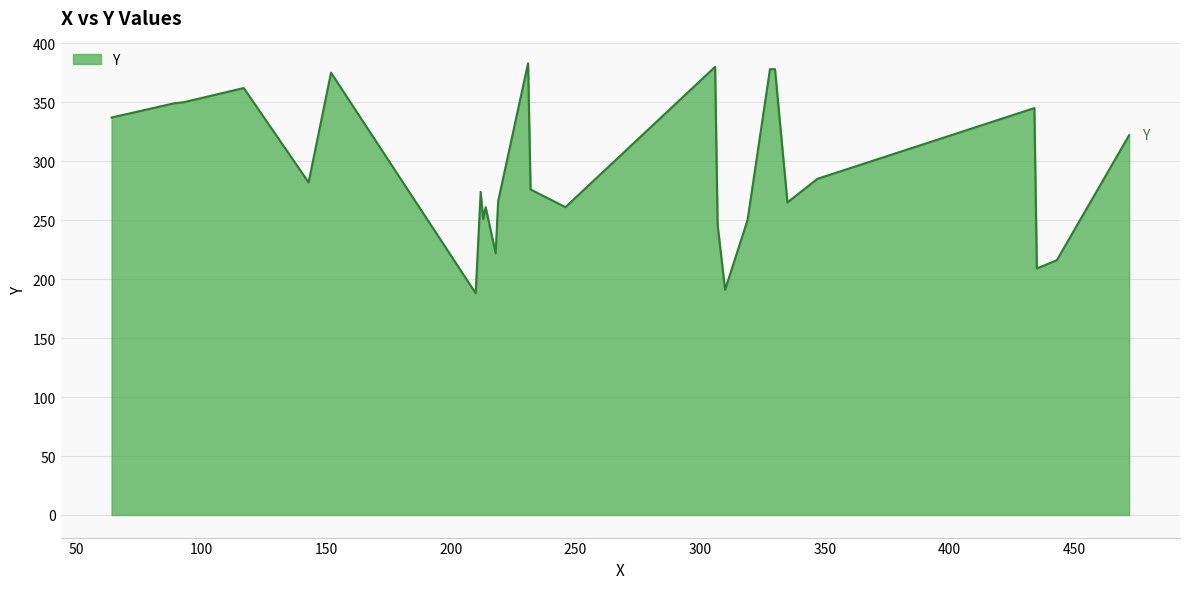

What is the smallest value displayed?

188